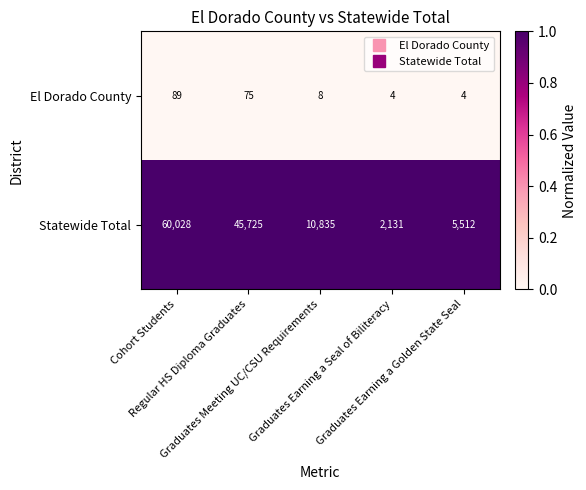

Which series has the largest range (max minus min)?

Statewide Total